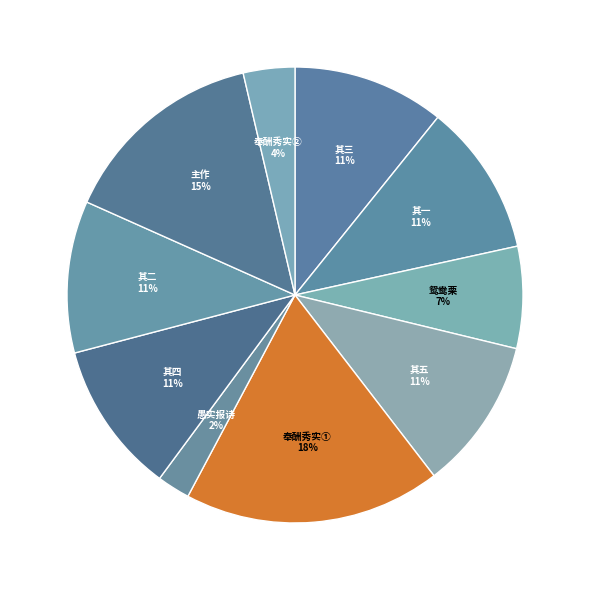

Is the sum of 其一 and 其二 greater than half?

No